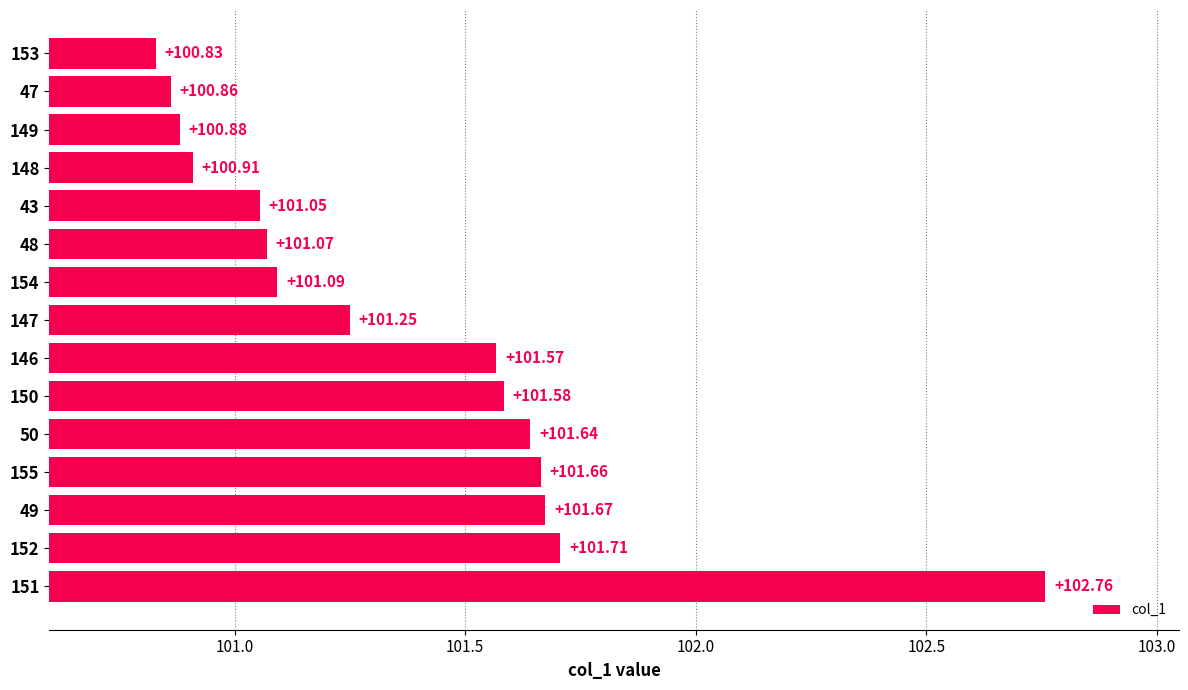

What is the change in value from 147 to 47?

-0.4